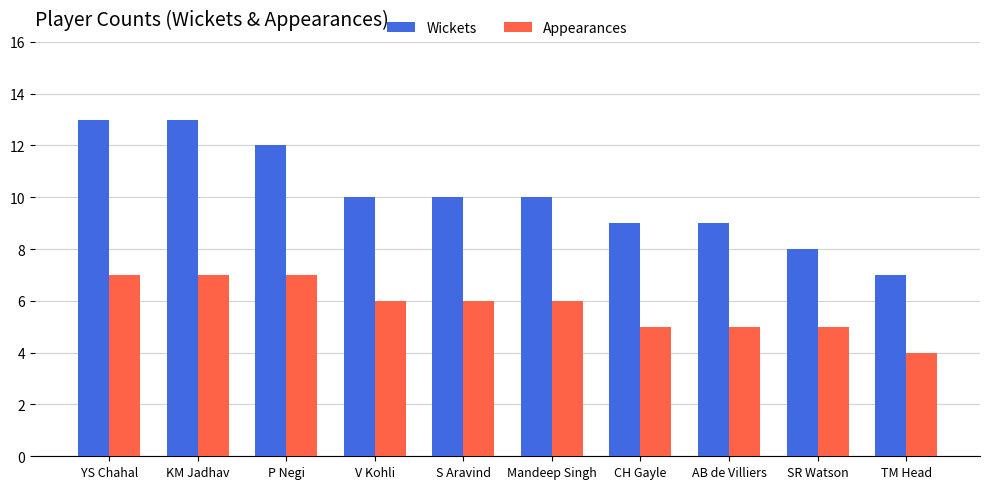

How many categories are shown in the chart?

10